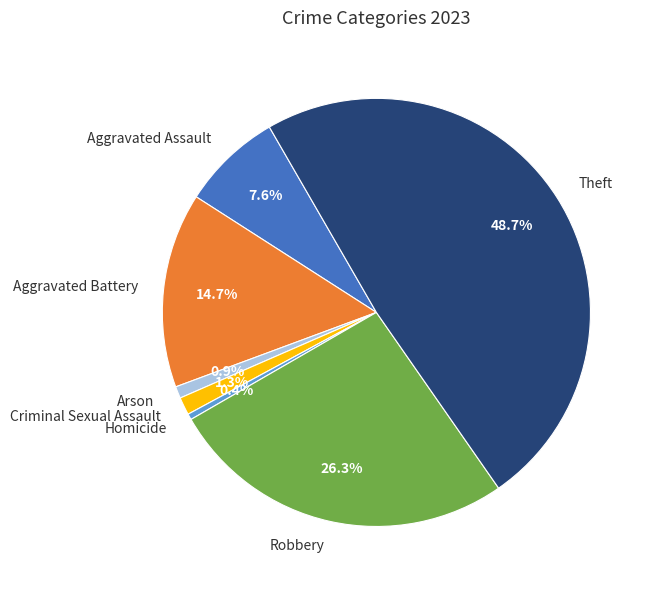

Approximately how many times larger is the value at Aggravated Assault compared to Homicide?

17.0